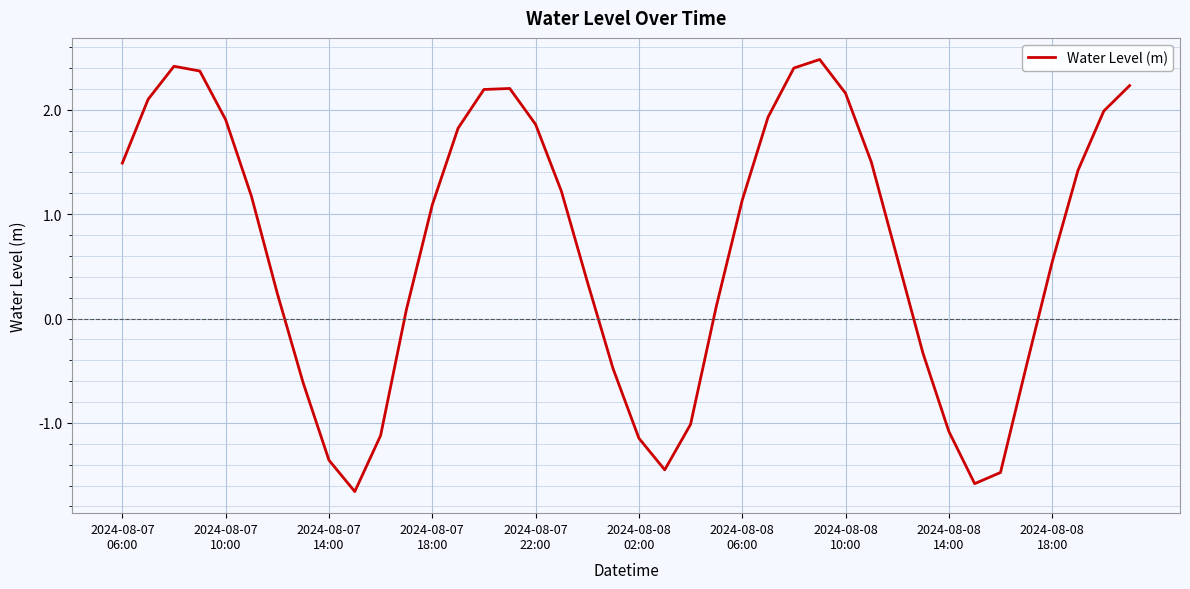

How many lines are shown in the chart?

1